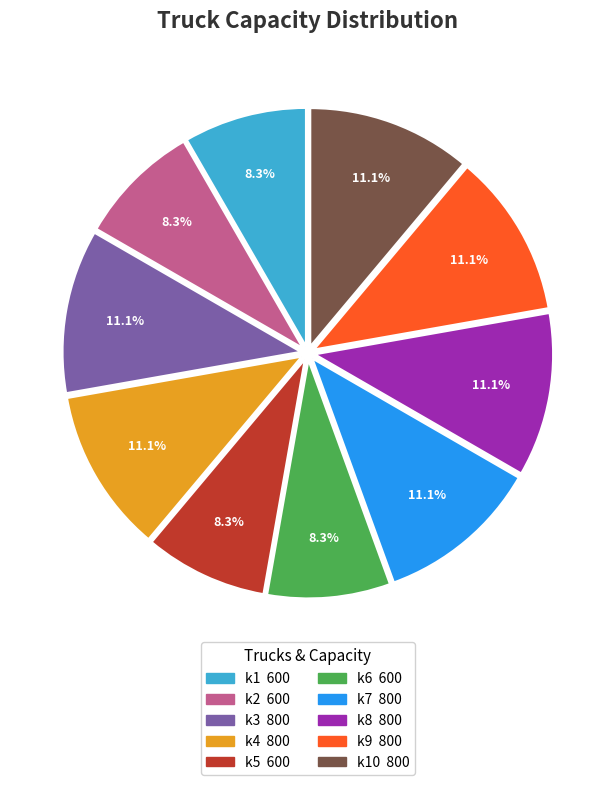

Does any single category account for the majority?

No